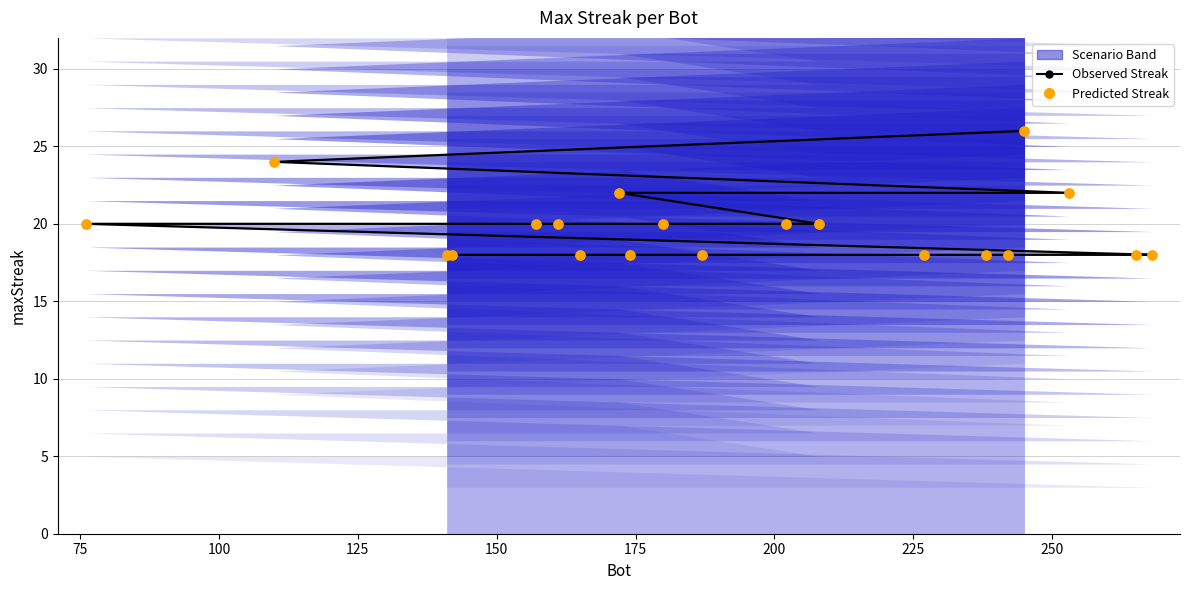

Which series reaches the maximum Y coordinate?

Observed Streak